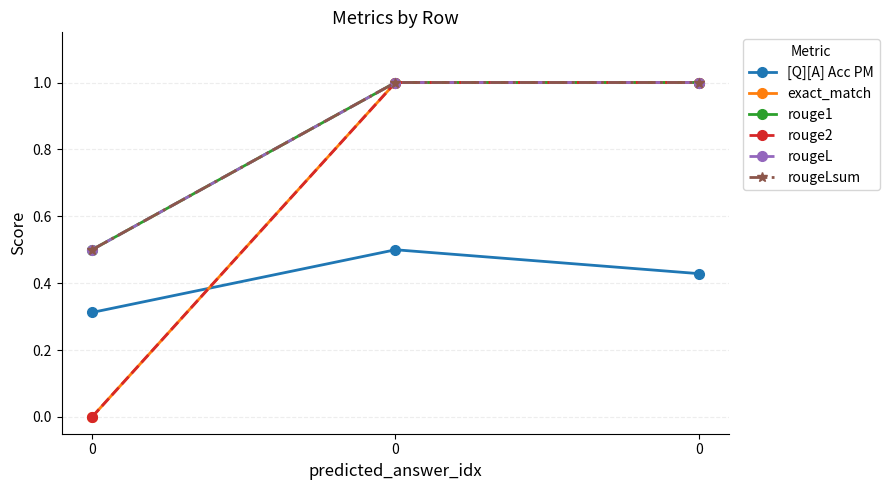

The rouge2 series shows 0.0 at 0. True or false?

True